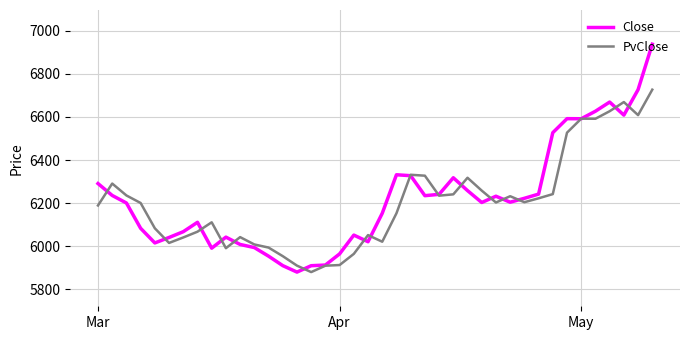

What is the highest value of the Close series?

6937.6